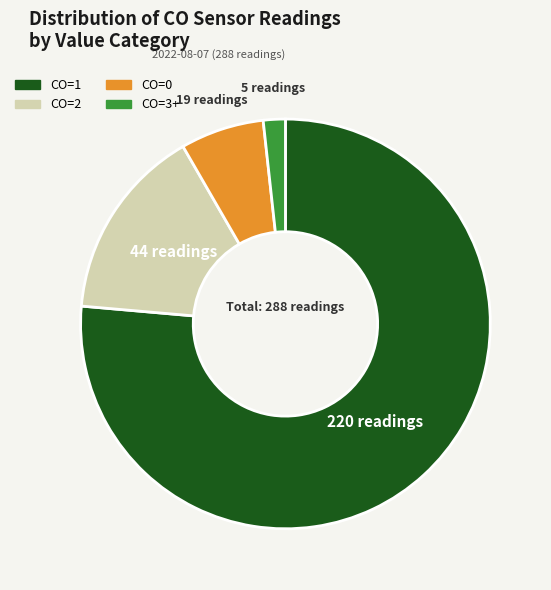

The CO=1 slice represents 69% of the pie. True or false?

False